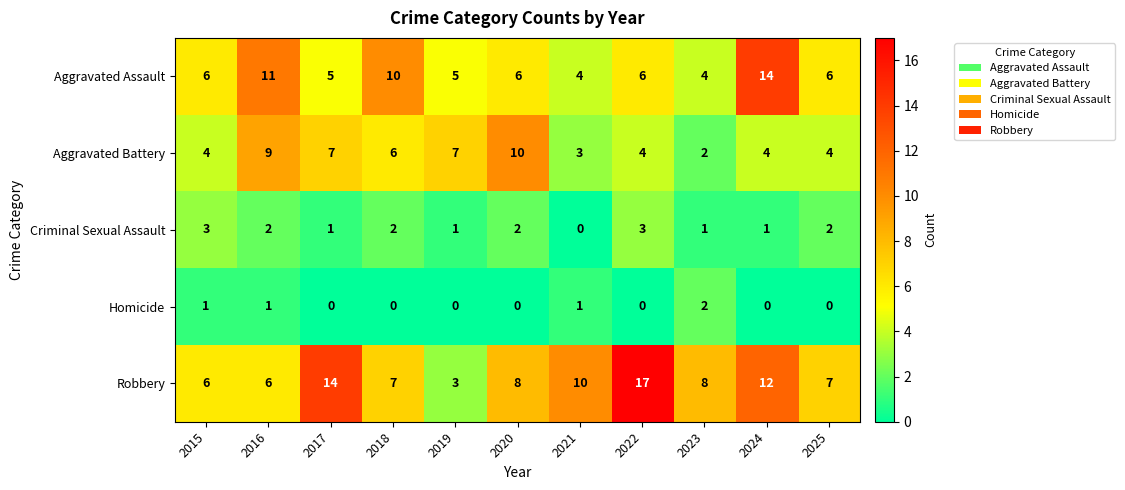

What is the maximum value for Robbery?

17